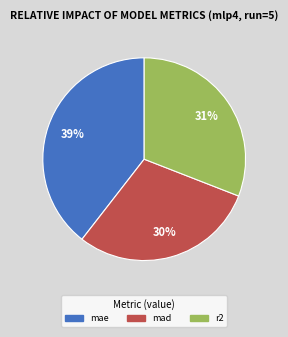

Does mae account for over 50% of the chart?

No